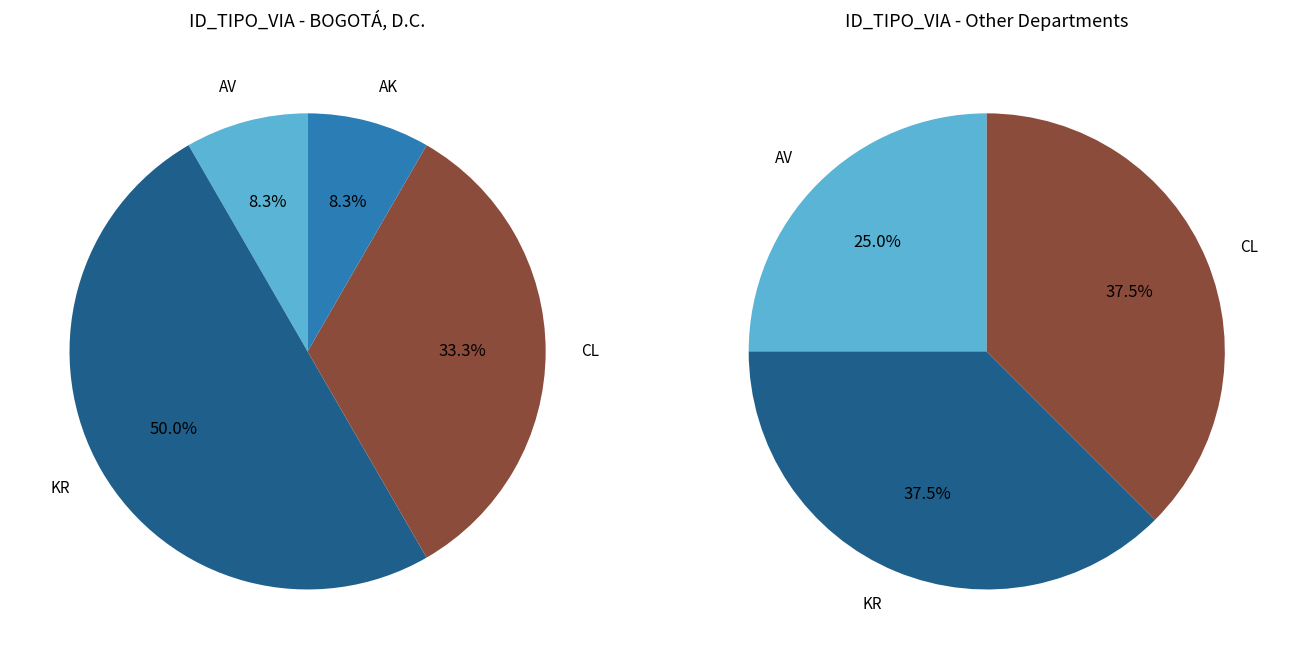

Rank the series at AV from lowest to highest value.

left, right